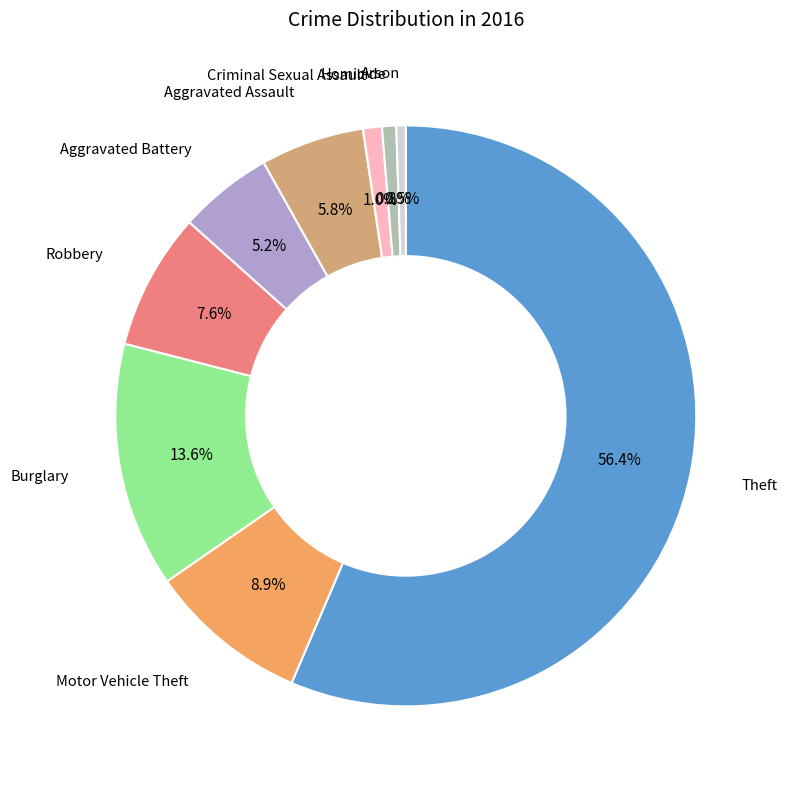

Does any single category account for the majority?

Yes